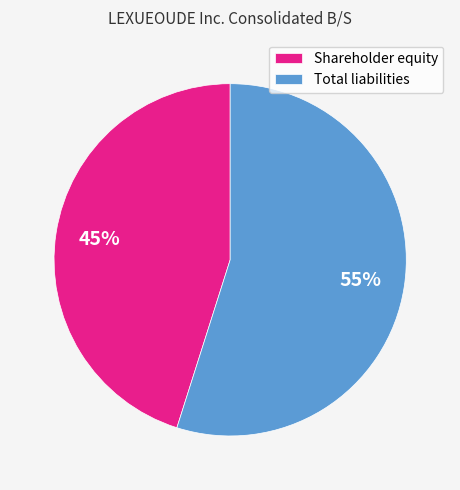

To the nearest percent, what is the difference between the Shareholder equity and Total liabilities slice percentages?

10%